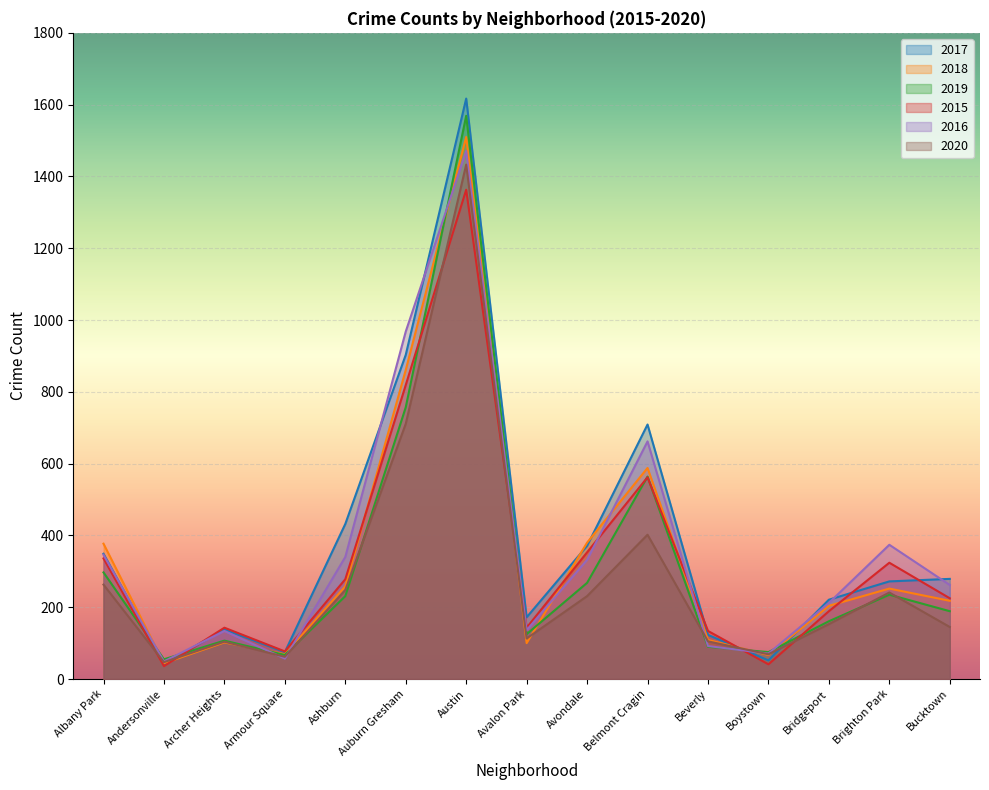

Which series ends up on top after the final intersection of 2017 and 2015?

2017